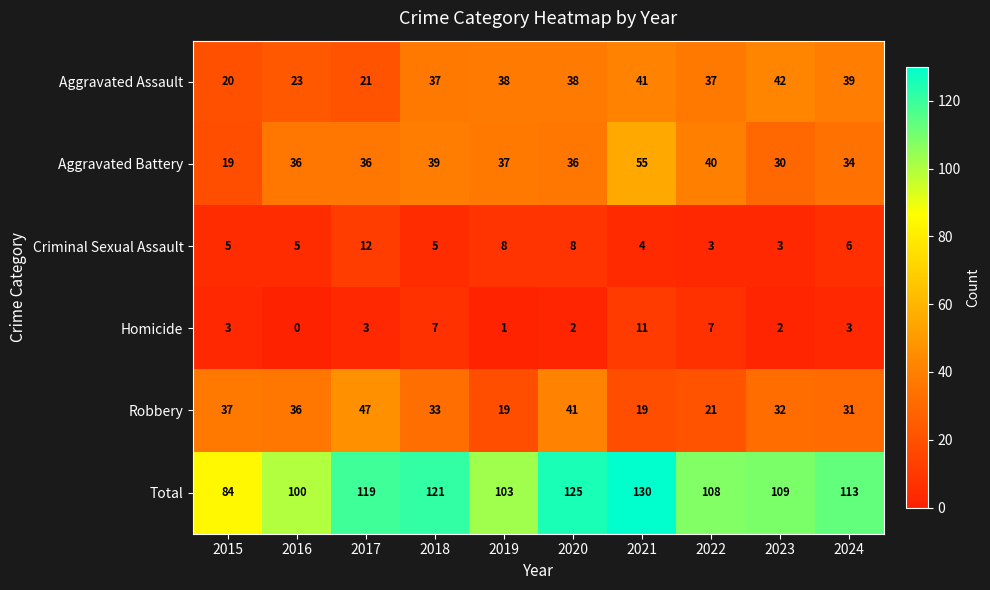

At which label does Robbery first exceed 33?

2015